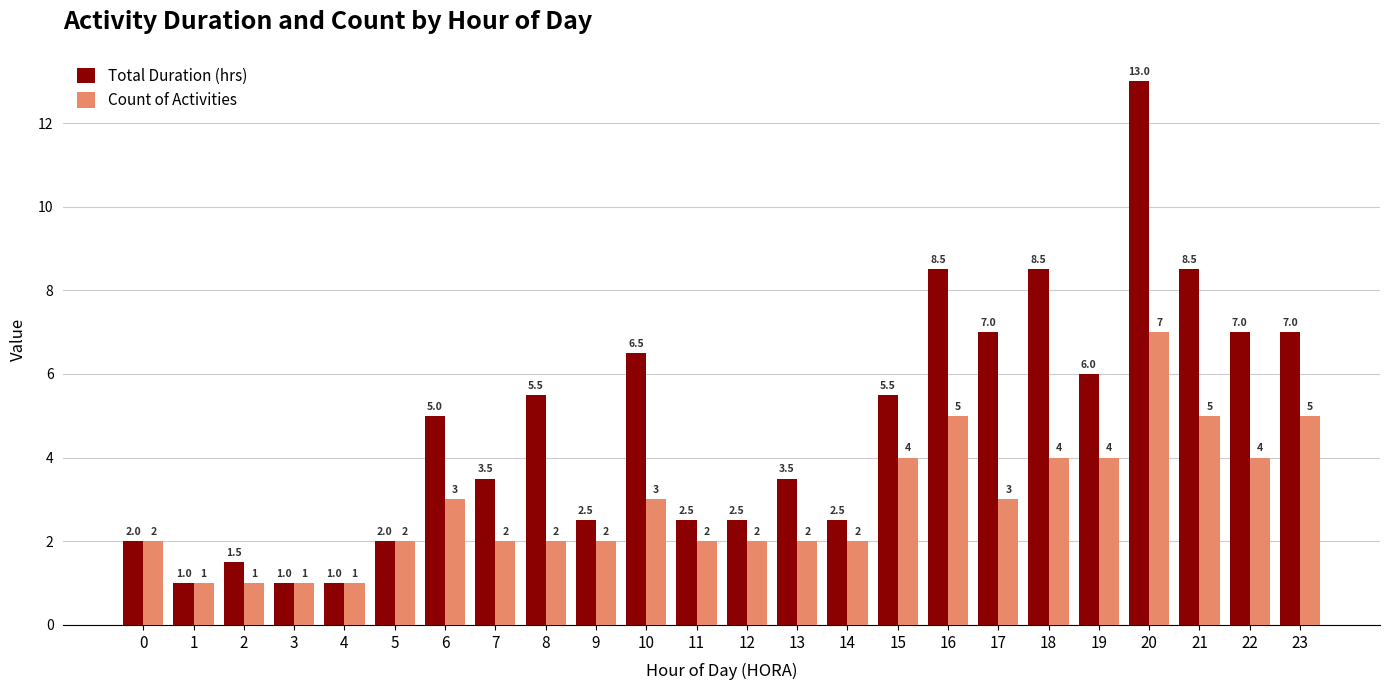

How many values in the Total Duration (hrs) series are below 5?

12